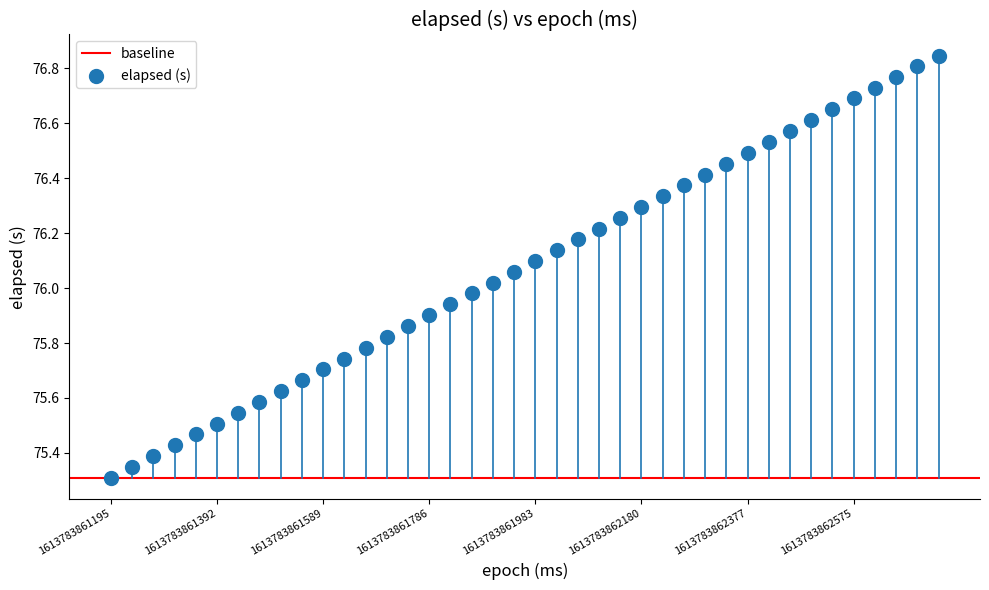

What is the range of Y values (max minus min)?

1.5